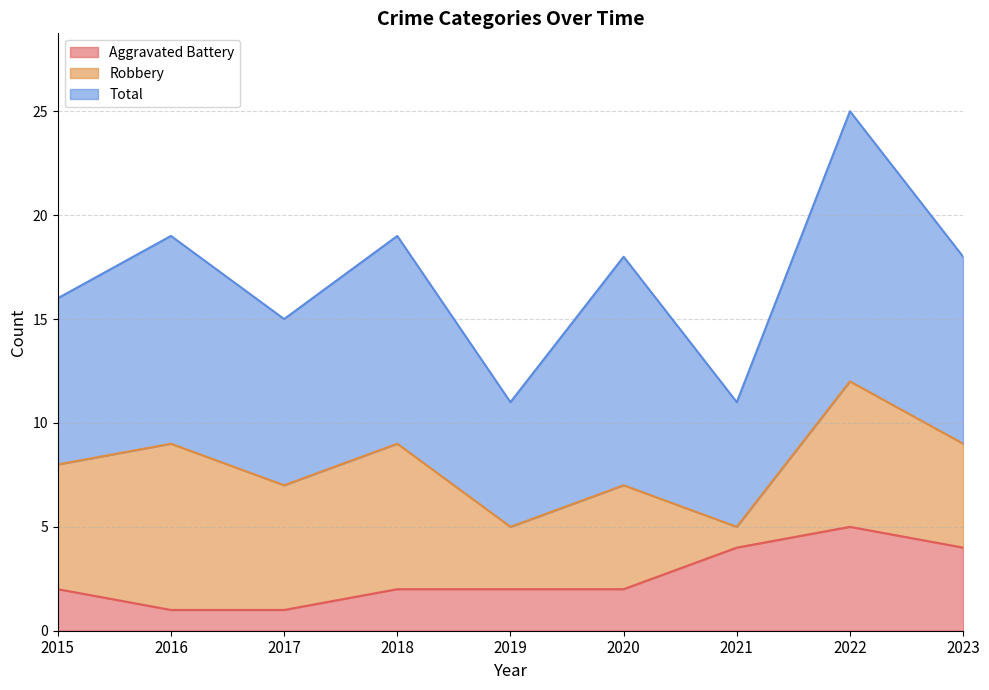

What is the value of the Aggravated Battery point at the 4th from the left?

2